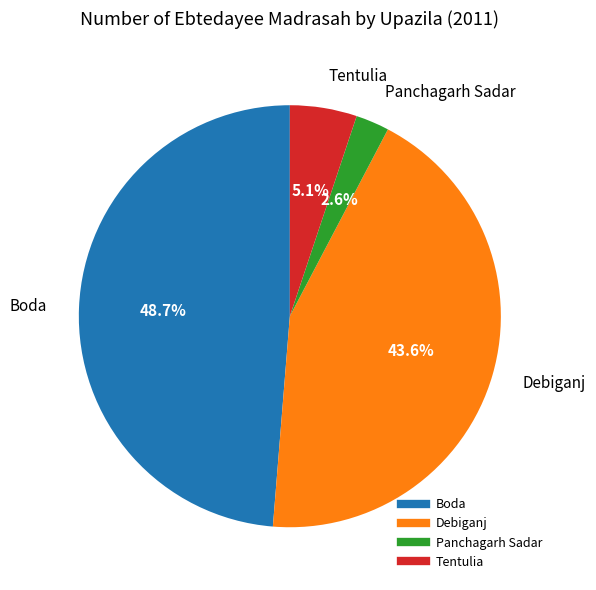

What percentage is NOT represented by Tentulia?

94.9%